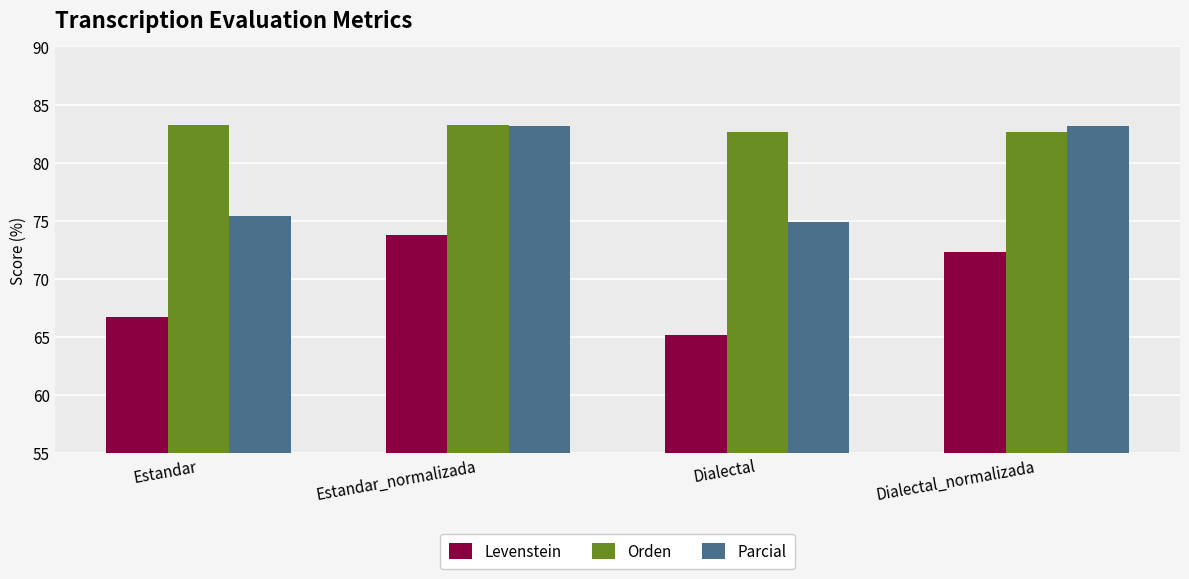

Read the Parcial value at Dialectal_normalizada.

83.1